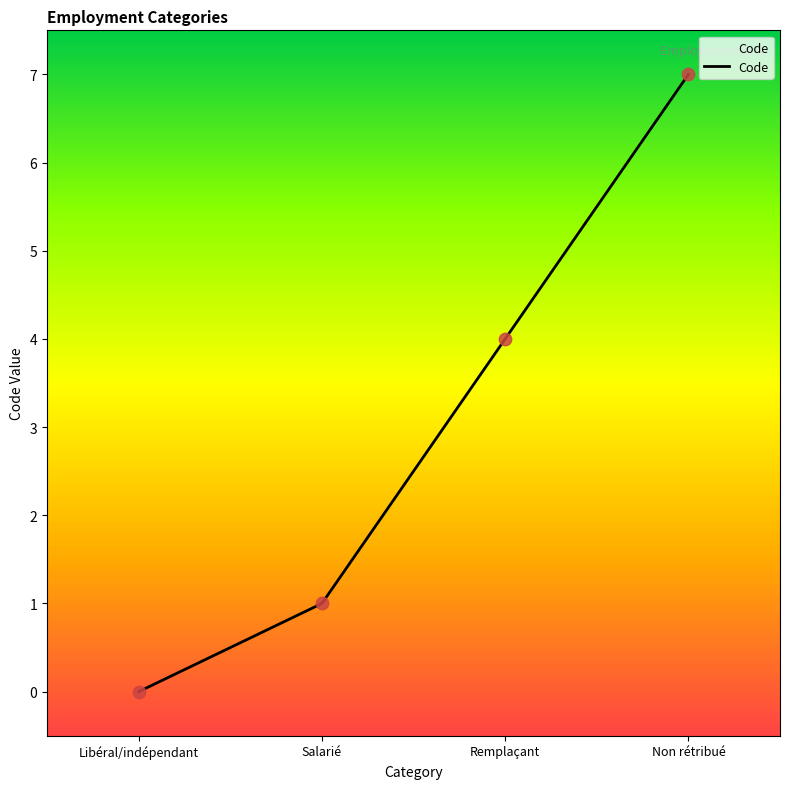

What is the change in value from Libéral/indépendant to Non rétribué?

+7